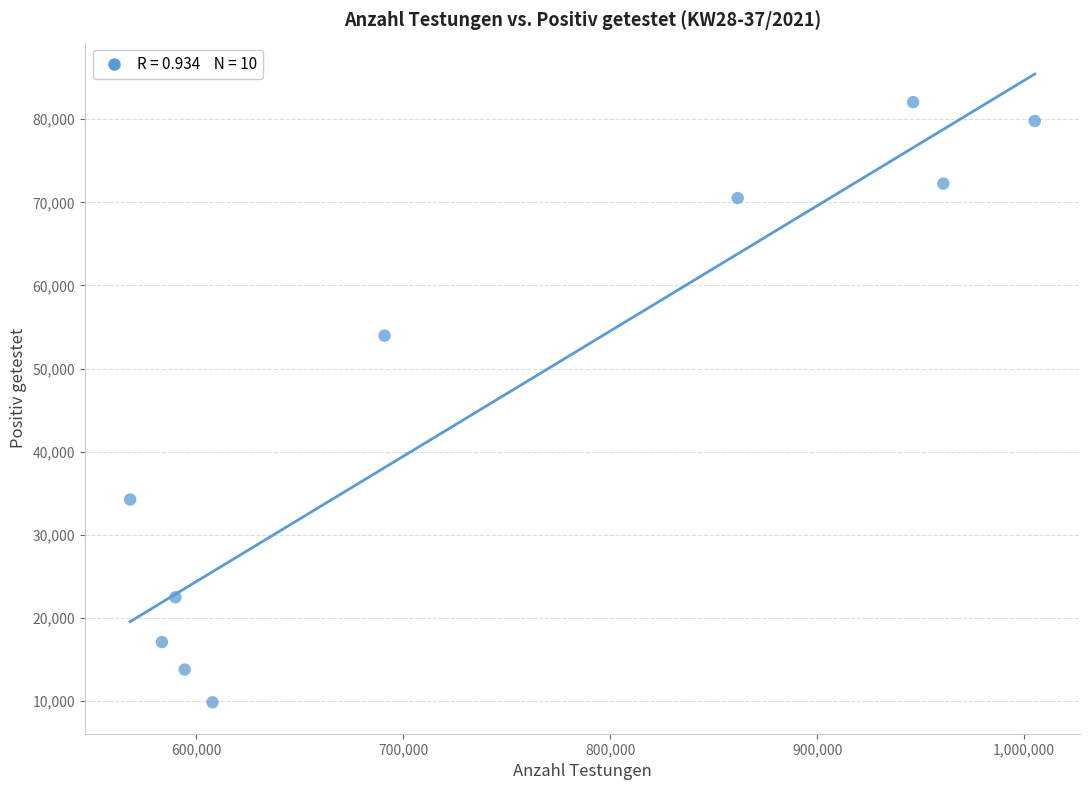

What Y value in the scatter plot is closest to 45957?

53966